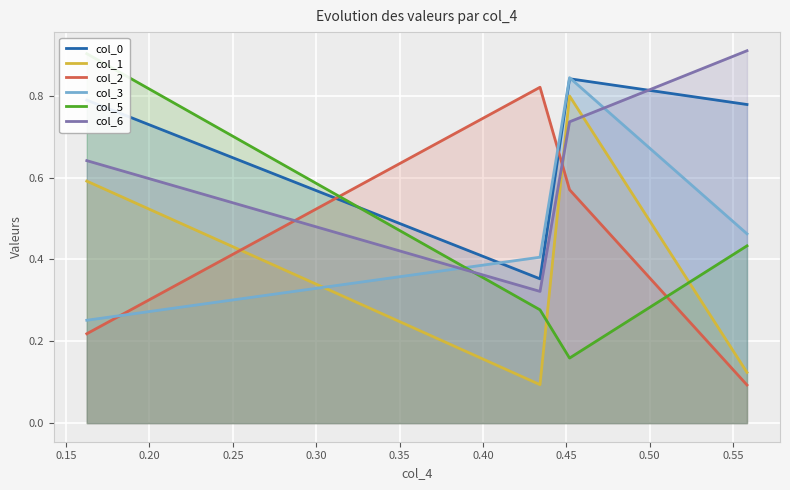

True or false: col_6 and col_1 cross at least once.

True